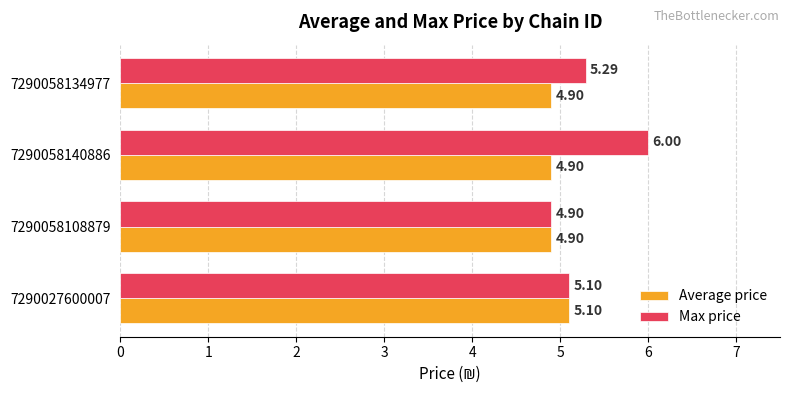

Rank the categories by Max price value from highest to lowest.

7290058140886, 7290058134977, 7290027600007, 7290058108879